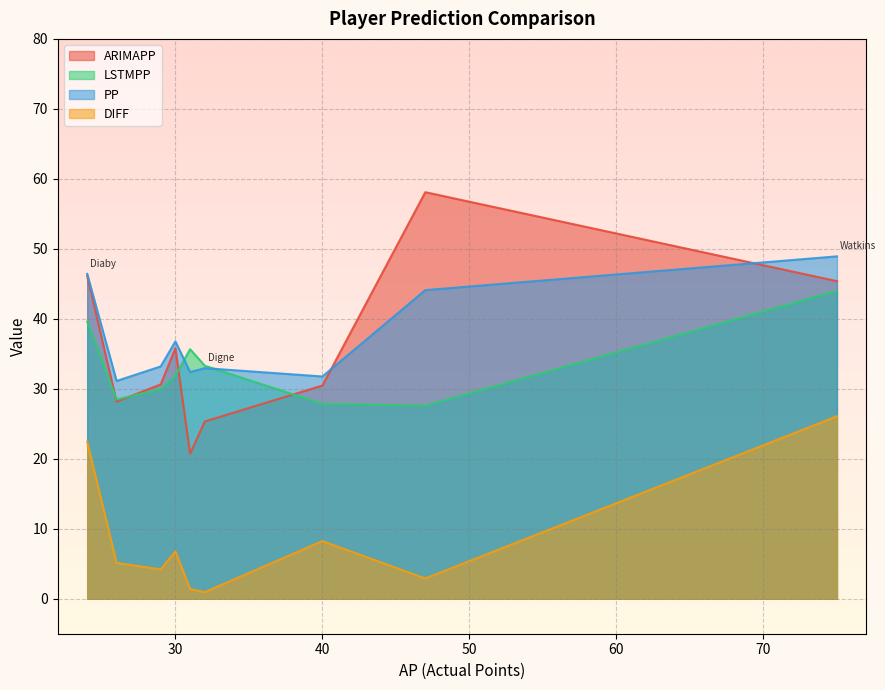

What is the difference between the highest and lowest values at 30?

30.0